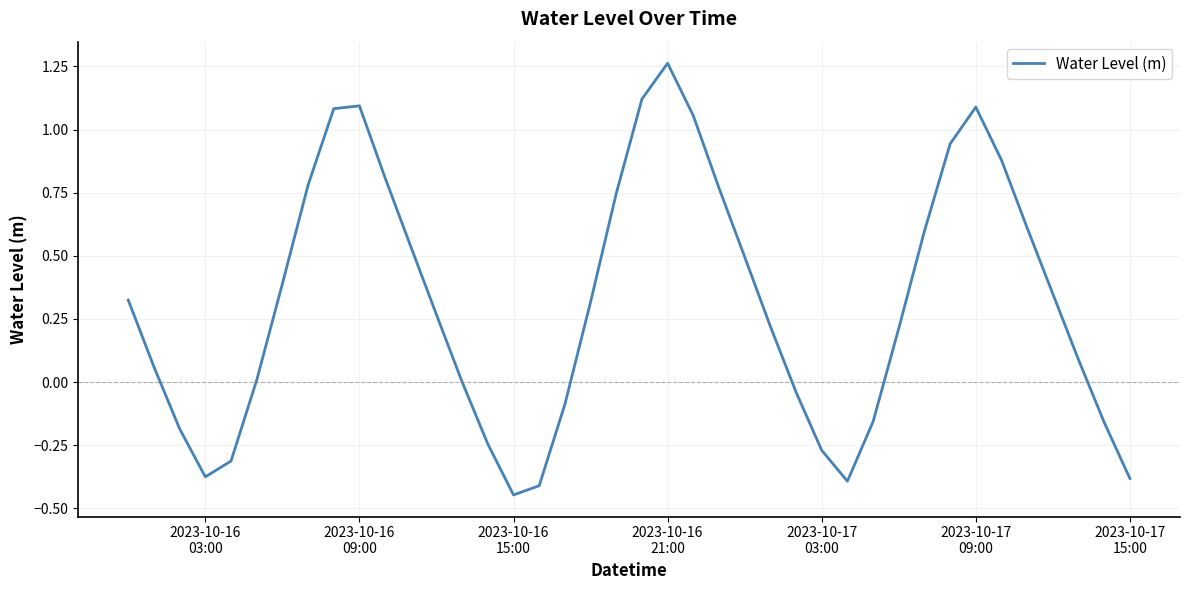

What is the difference between the maximum and minimum values?

1.7